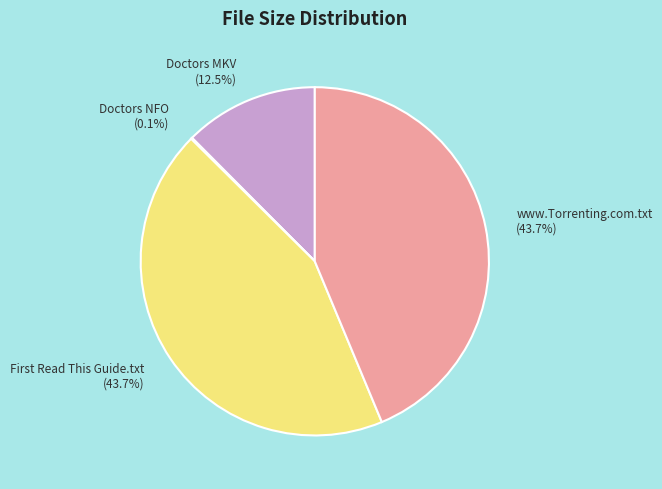

Does Doctors MKV account for over 50% of the chart?

No